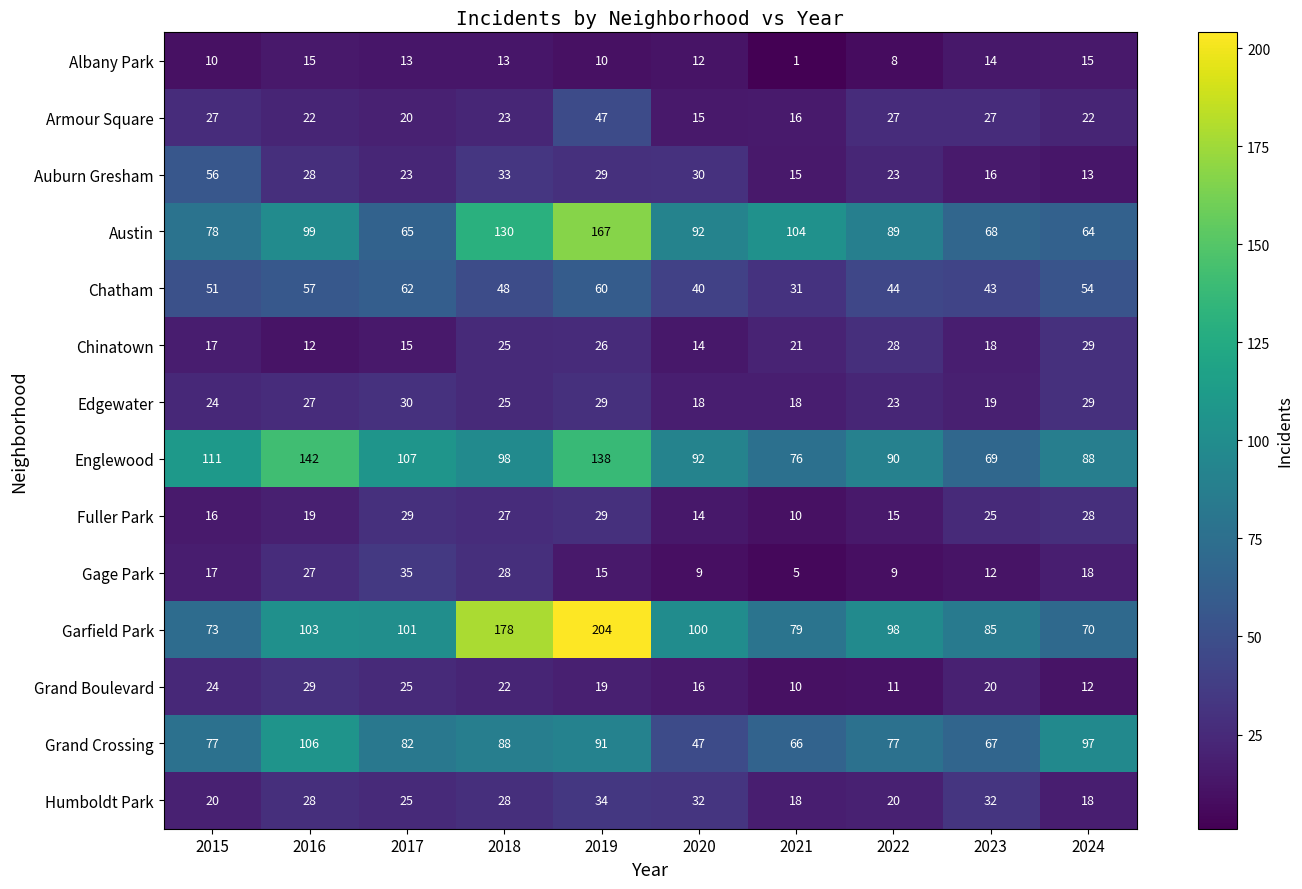

Which series changed the most between 2018 and 2021?

Garfield Park